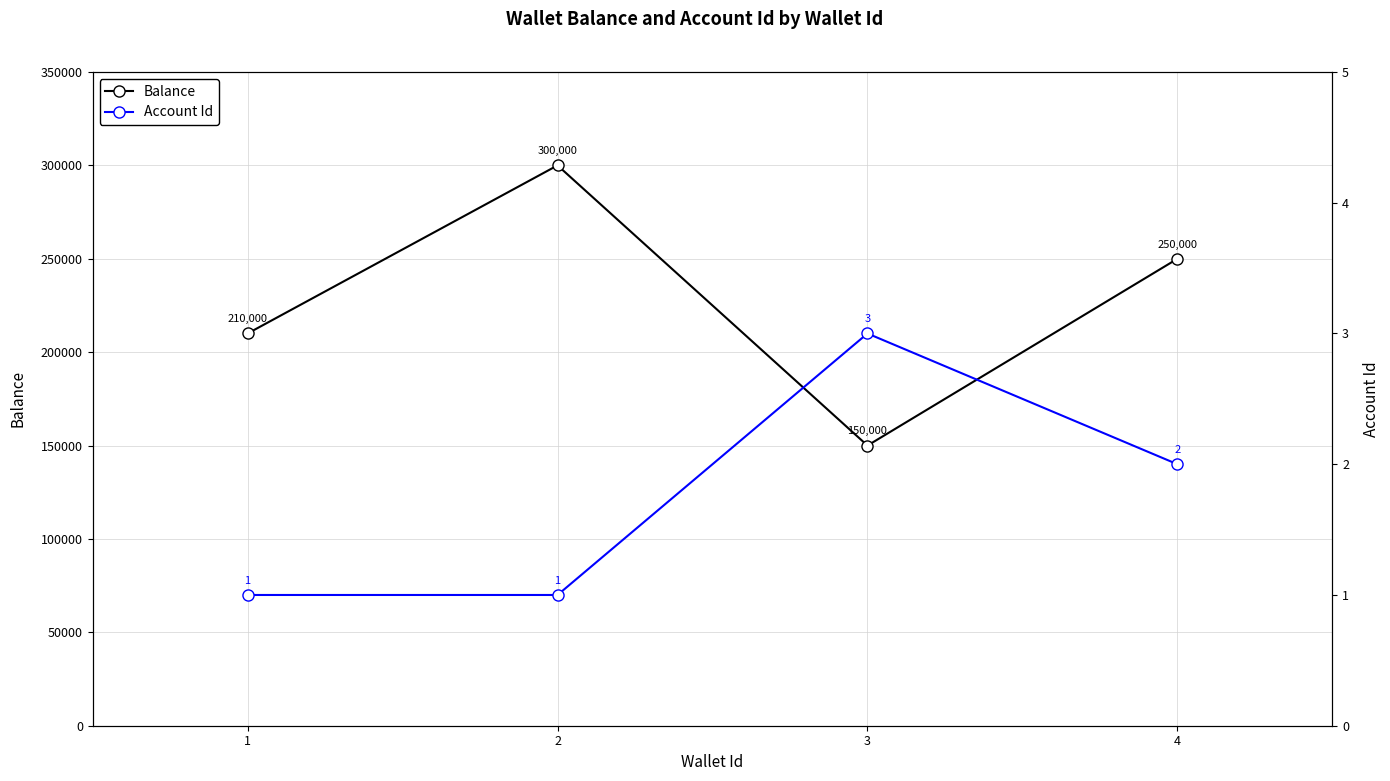

How many lines are shown in the chart?

2